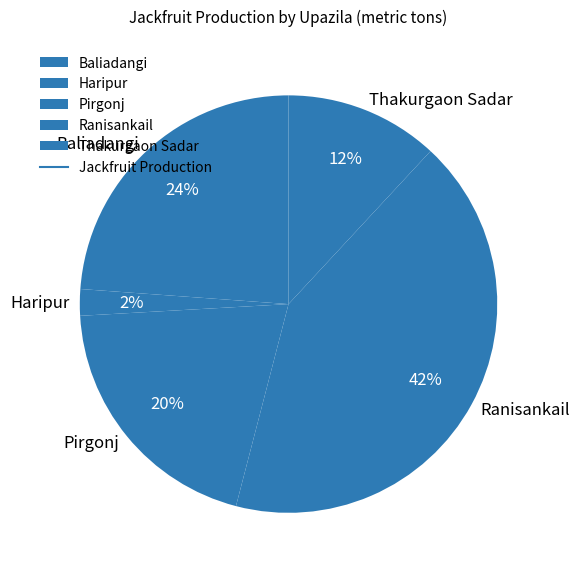

Between Baliadangi and Thakurgaon Sadar, which is larger?

Baliadangi